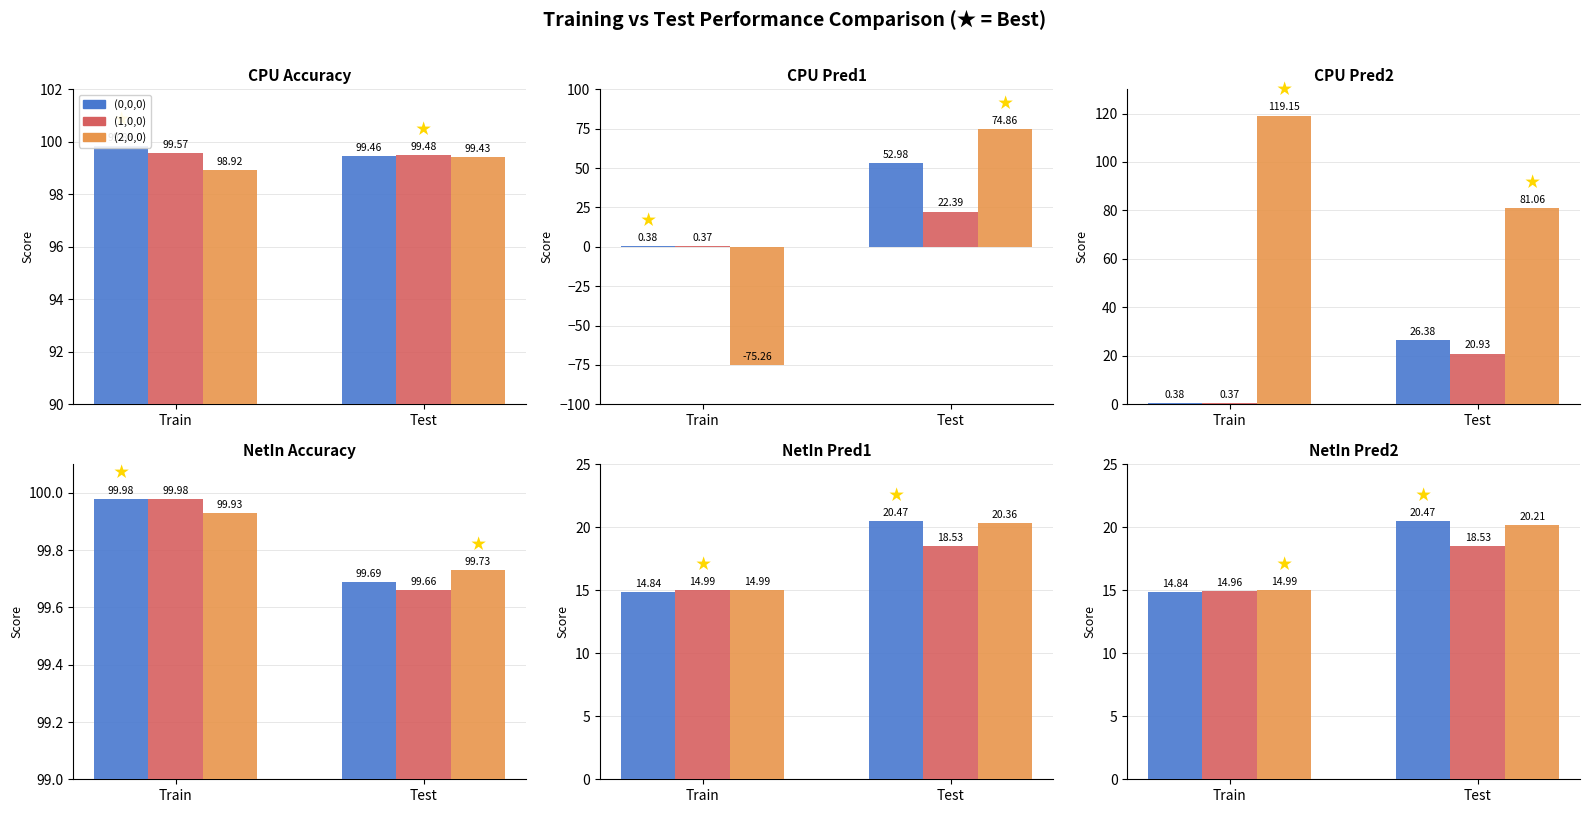

Which series has the widest spread of values?

(2,0,0)